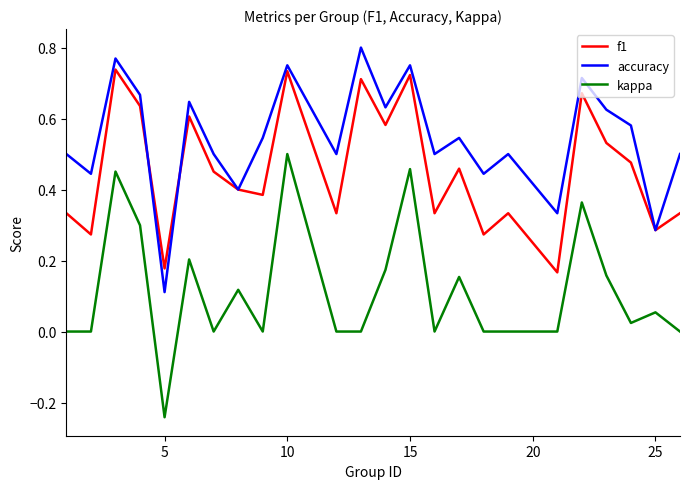

What is the sum of all f1 values?

10.9